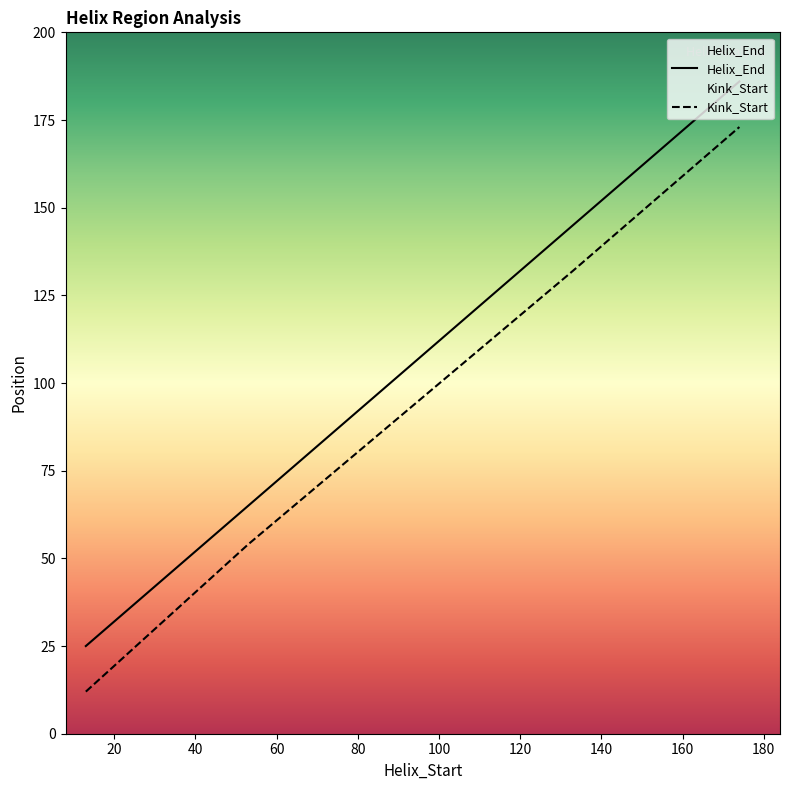

Reading right to left, transcribe all the data shown in this chart.

Helix_End: 174=186	133=145	93=105	53=65	13=25
Kink_Start: 174=173	133=132	93=93	53=54	13=12